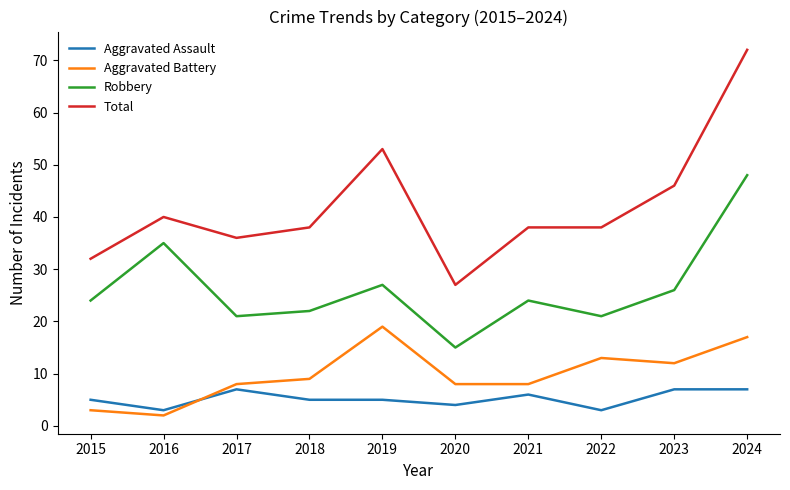

How many lines are shown in the chart?

4